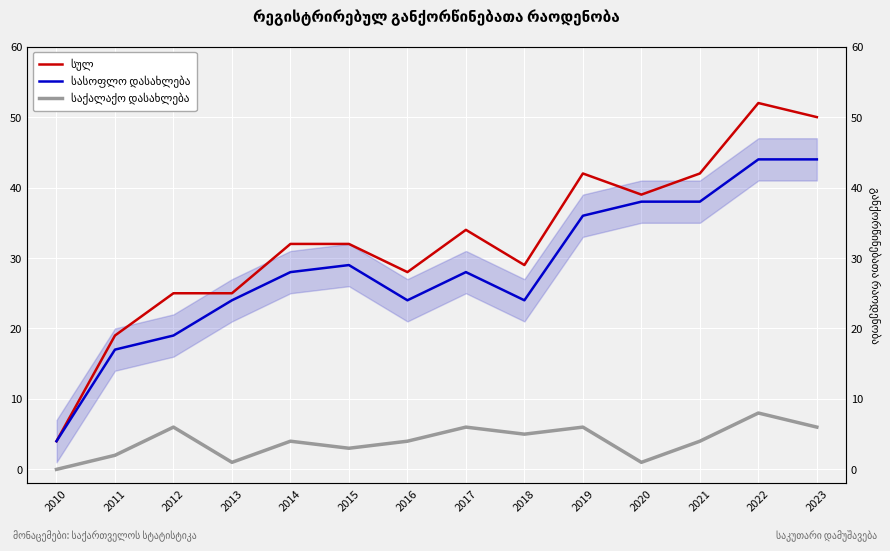

Rank the series at 2015 from highest to lowest value.

სულ, სასოფლო დასახლება, საქალაქო დასახლება